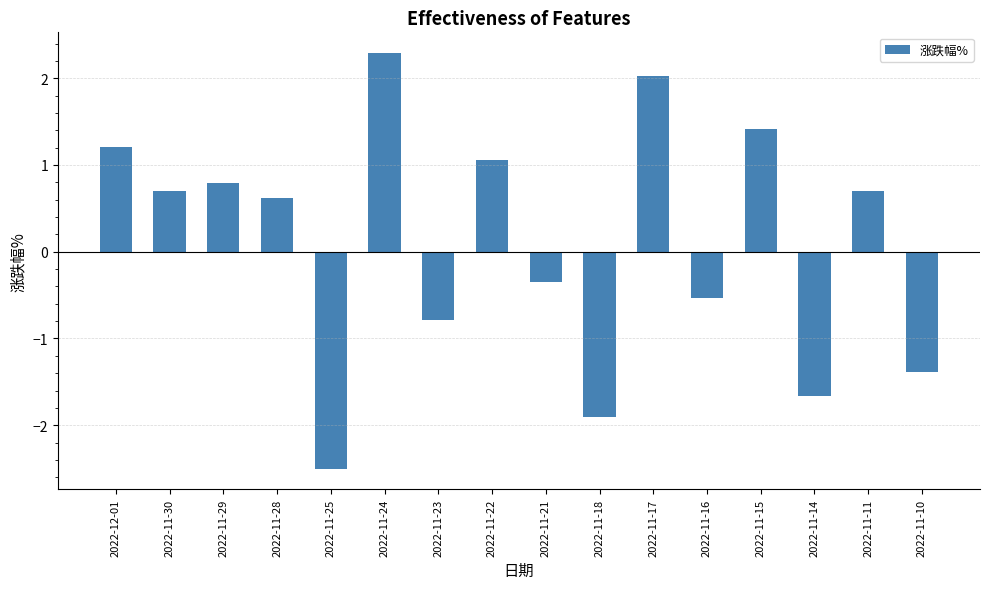

How many categories are shown in the chart?

16